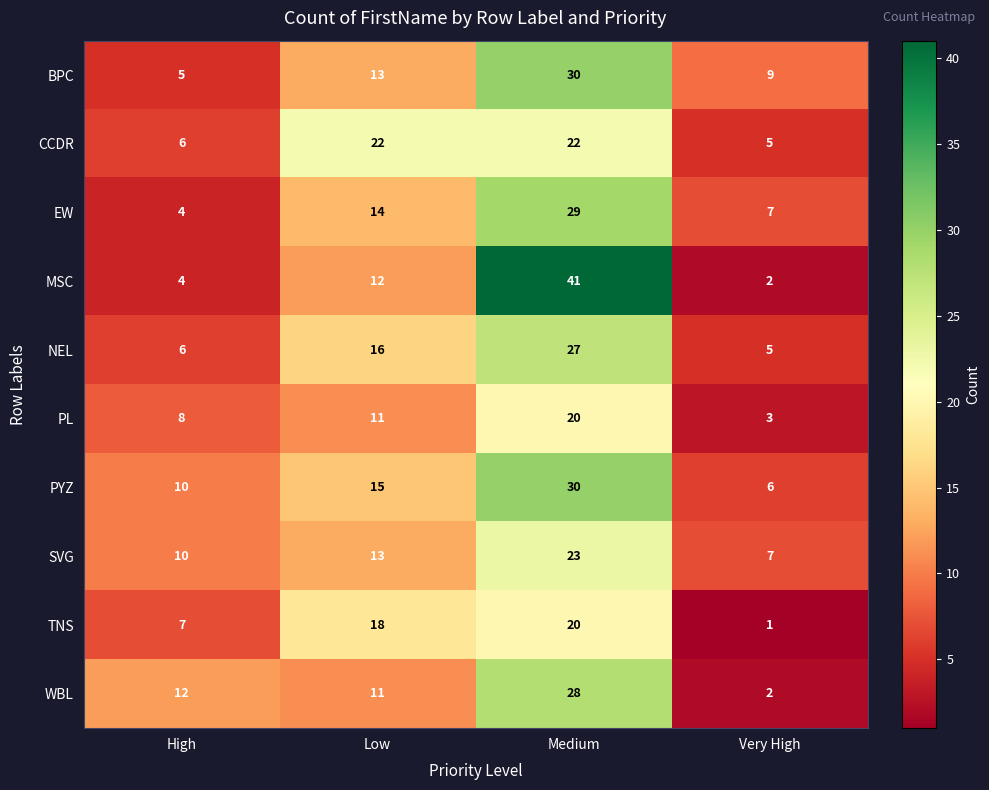

Which category has the highest value across all series?

Medium